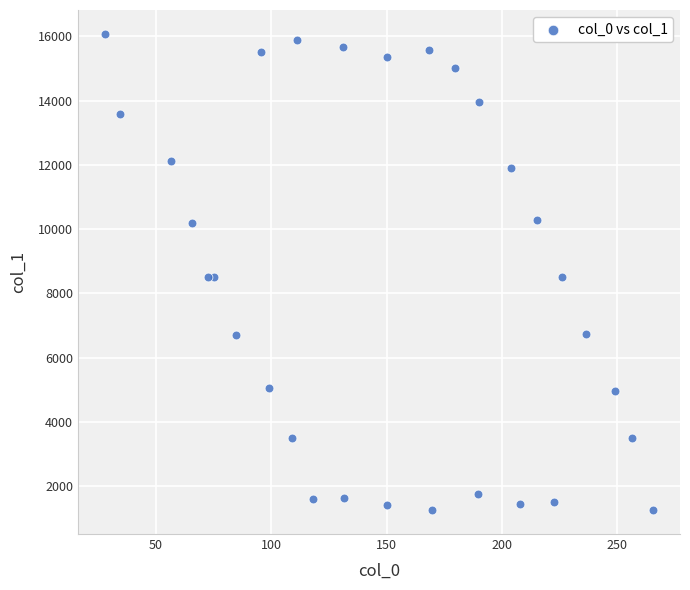

What is the range of Y values (max minus min)?

14830.9